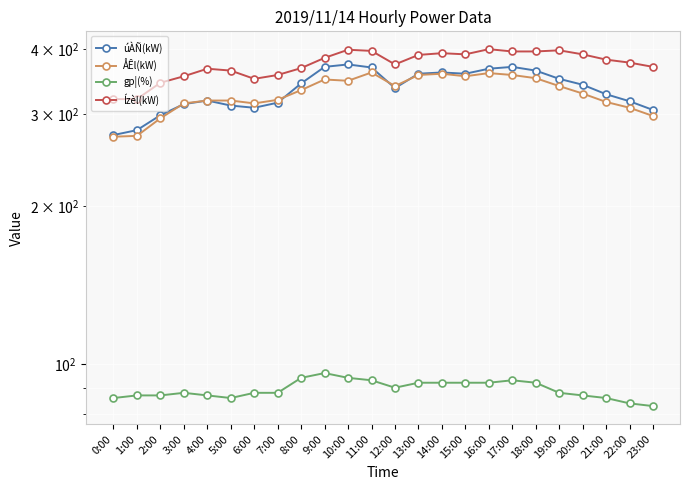

What is the minimum value for gp¦(%)?

83